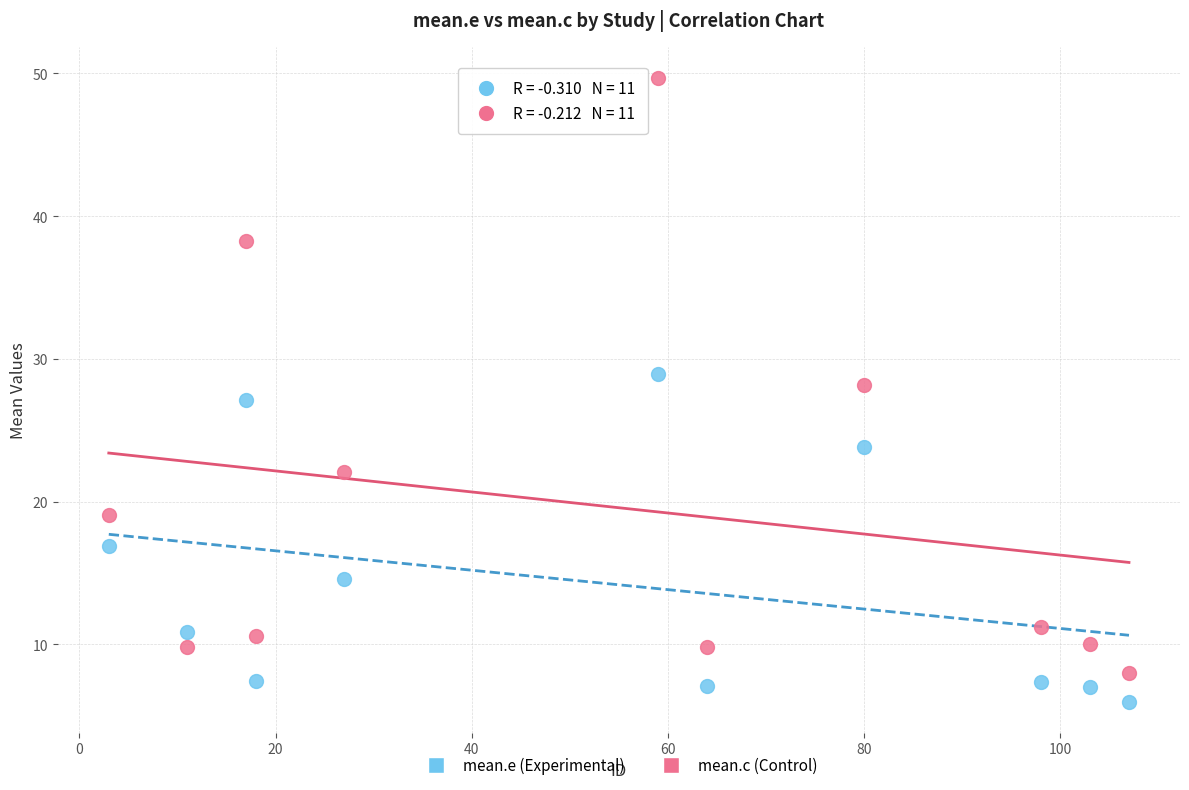

What are all the series names shown in the legend?

mean.e (Experimental), mean.c (Control)